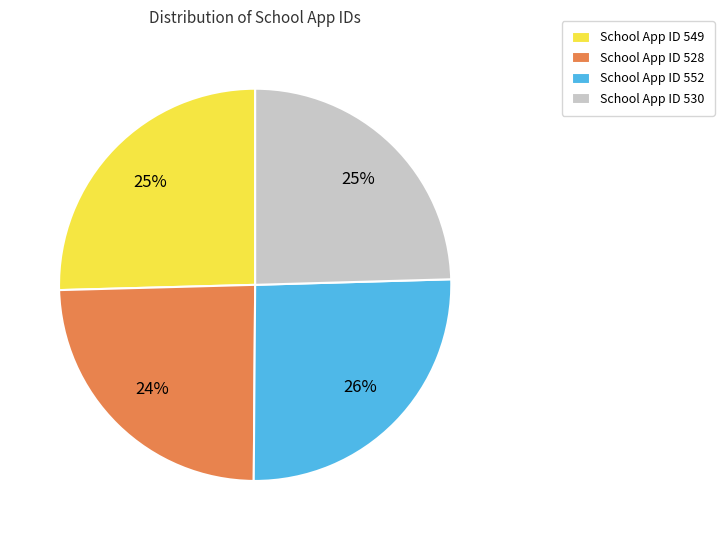

To the nearest percent, what is the average slice percentage?

25%